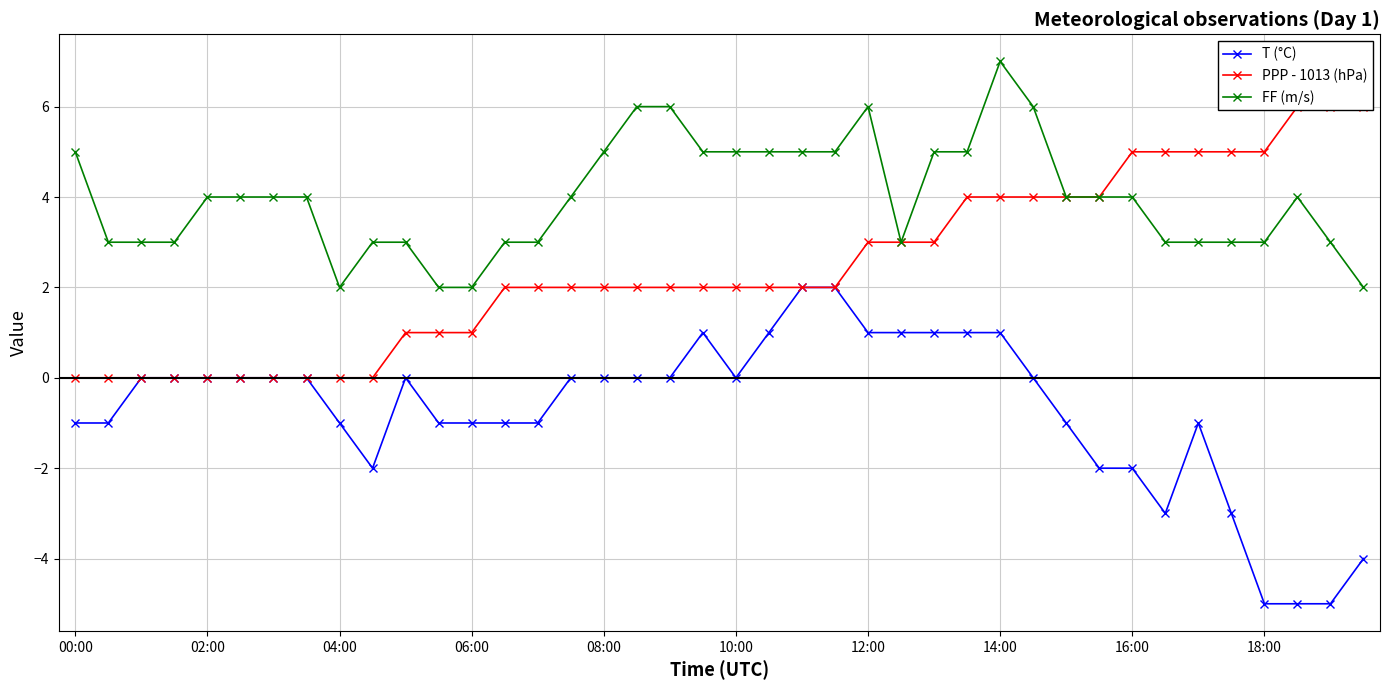

True or false: PPP - 1013 (hPa) has more than 2 points higher than both neighbors.

False